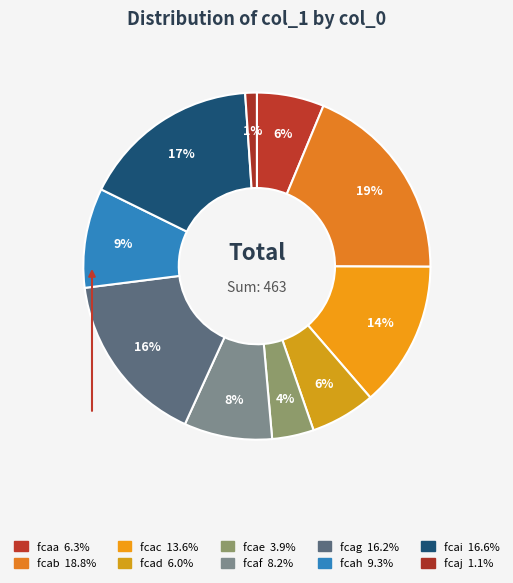

How many slices are in this pie chart?

10